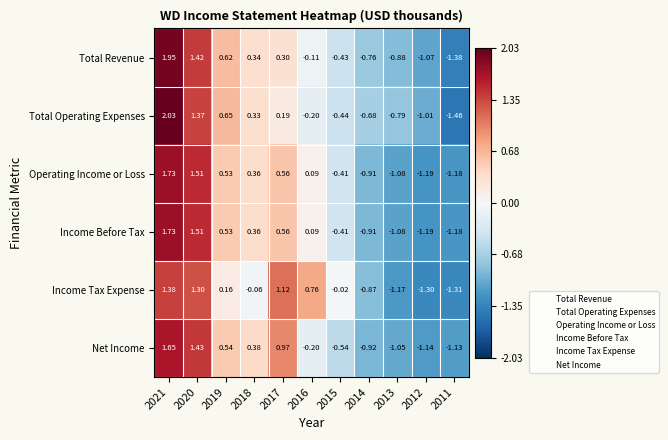

How many data points in Income Tax Expense are less than 0?

6